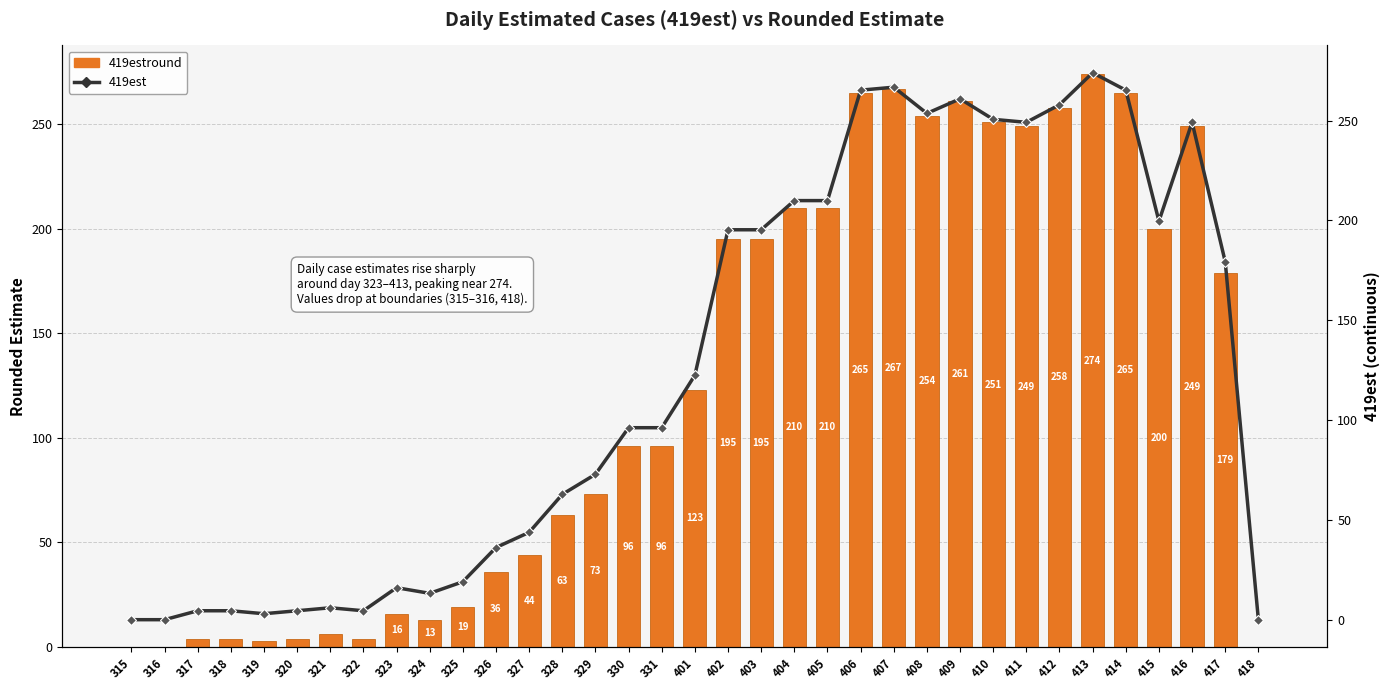

How many data points in 419est are less than 96?

16